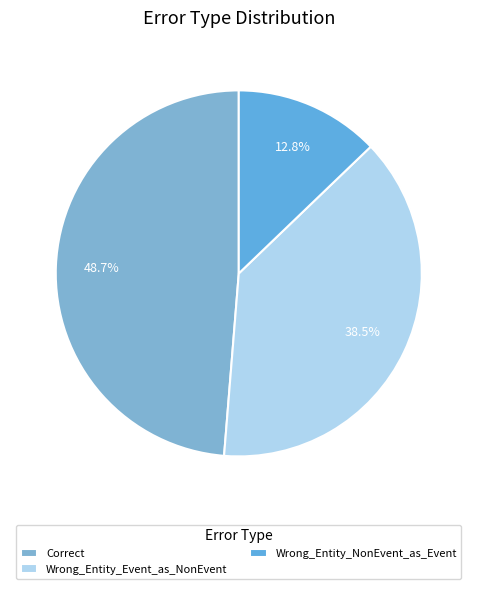

To the nearest percent, what percentage of the pie is Wrong_Entity_Event_as_NonEvent?

38%